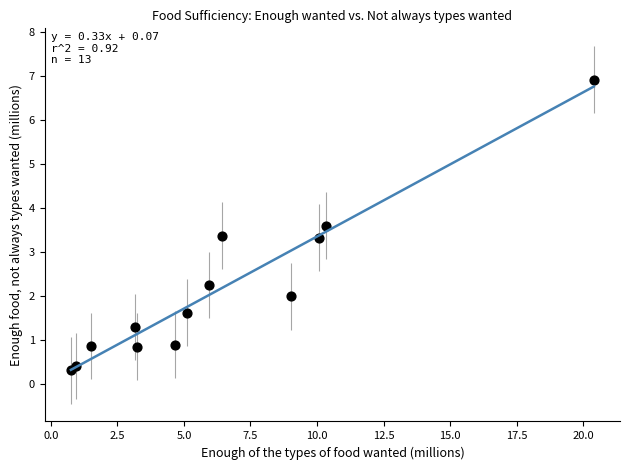

What is the range of X values (max minus min)?

19.6